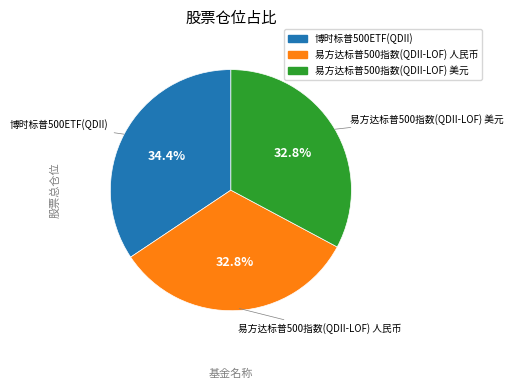

To the nearest percent, what portion does 易方达标普500指数(QDII-LOF) 人民币 represent?

33%